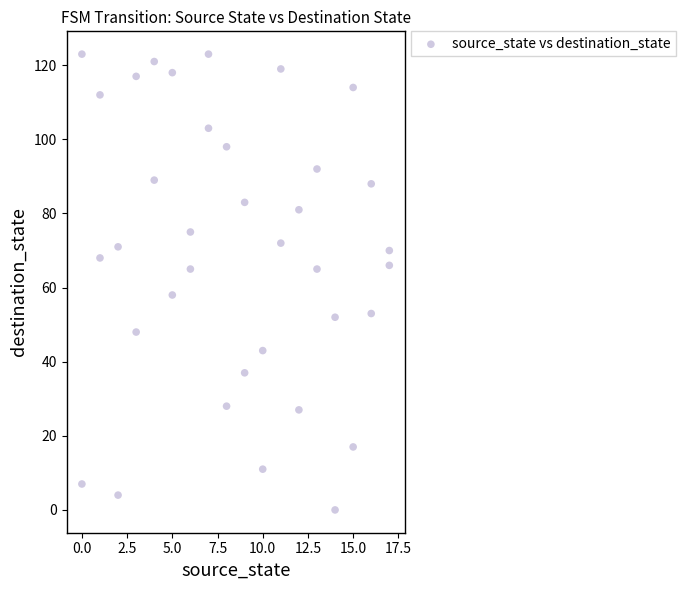

What is the range of X values (max minus min)?

17